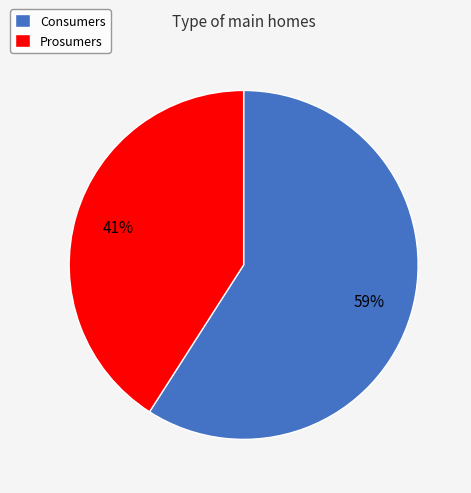

Between Consumers and Prosumers, which is larger?

Consumers